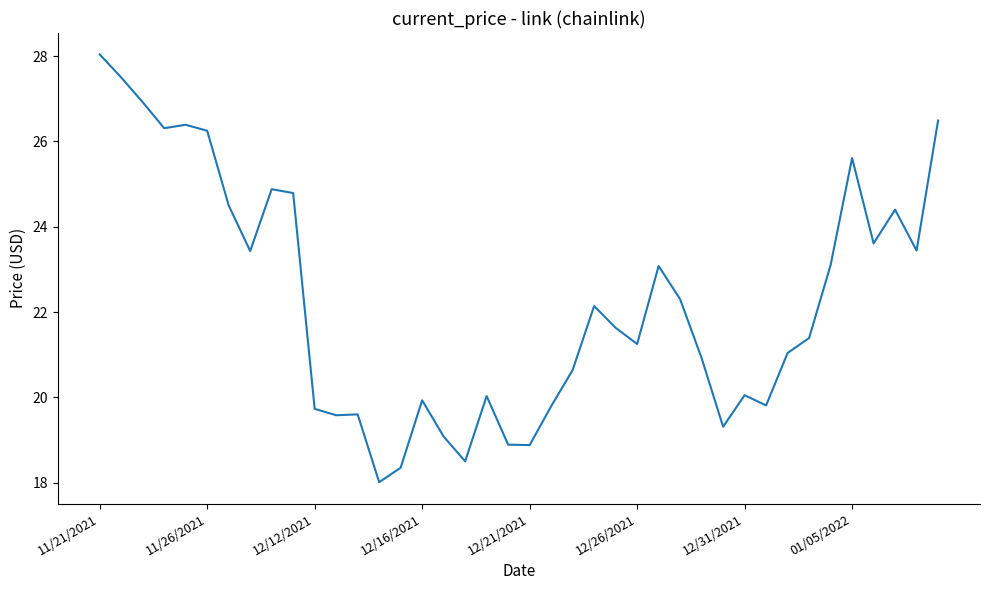

What is the minimum value shown in the chart?

18.0